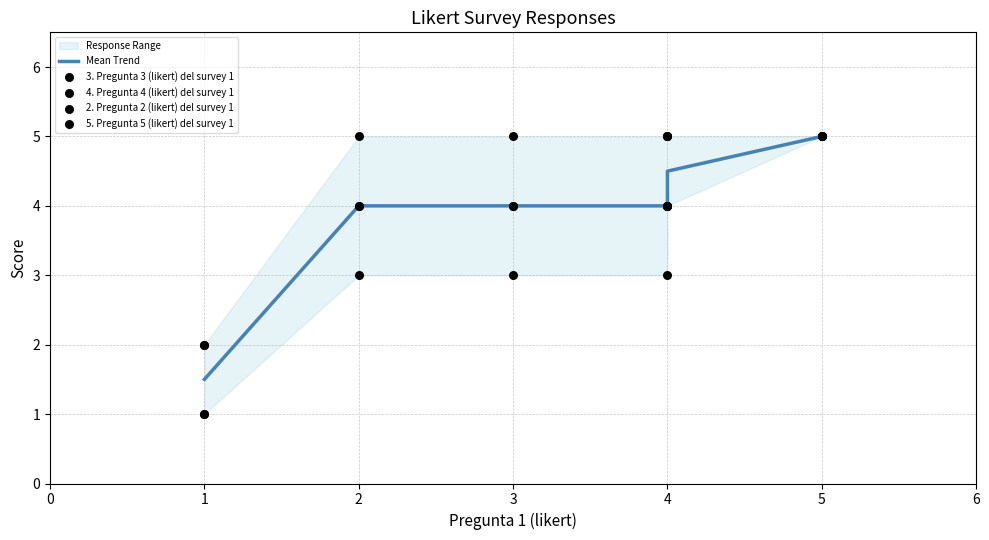

What are all the series names shown in the legend?

Mean Trend, 3. Pregunta 3 (likert) del survey 1, 4. Pregunta 4 (likert) del survey 1, 2. Pregunta 2 (likert) del survey 1, 5. Pregunta 5 (likert) del survey 1